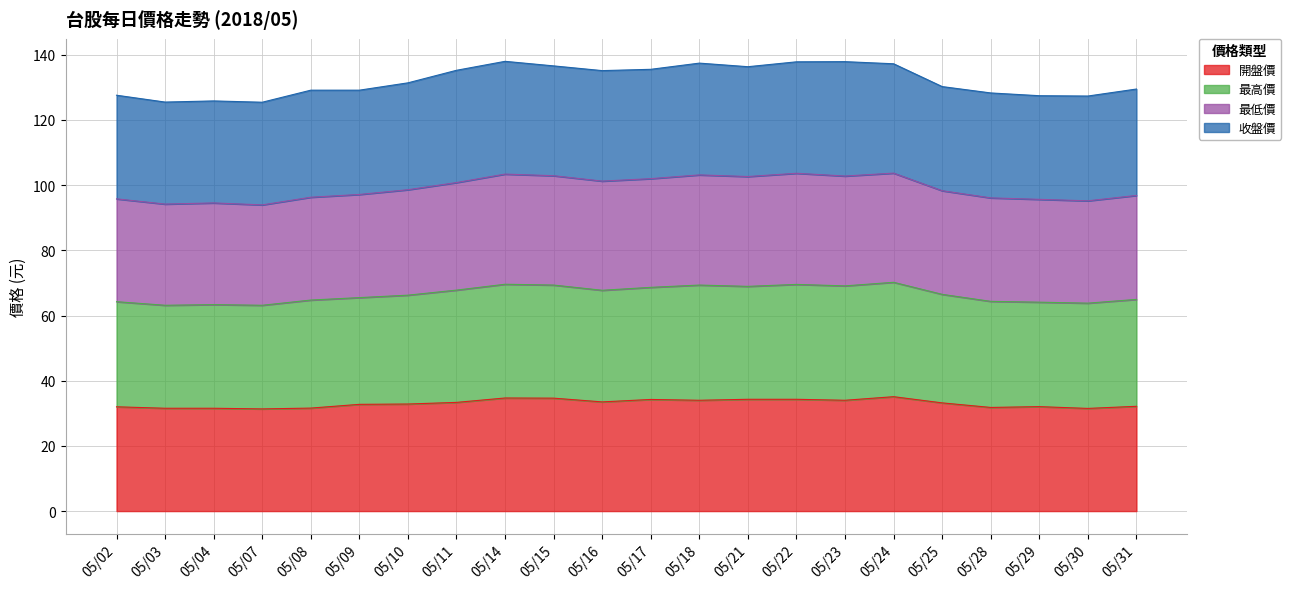

What is the sum of all 開盤價 values?

726.5